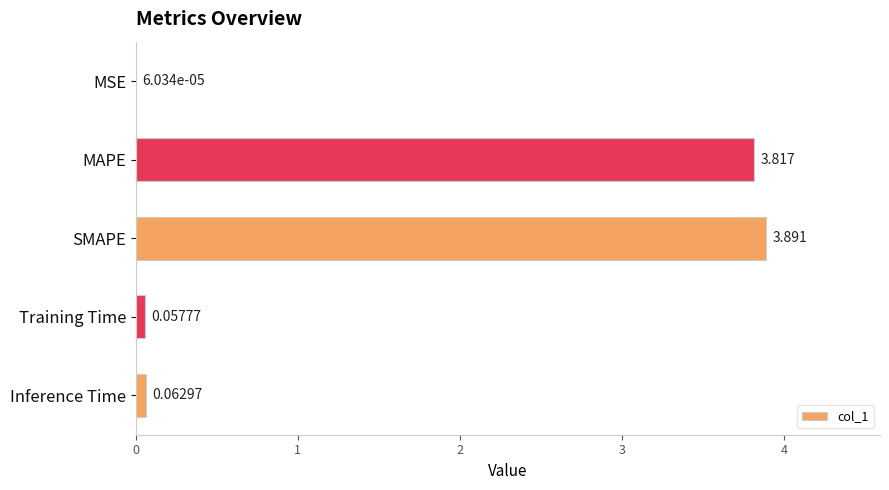

Between MAPE and Inference Time, which is larger?

MAPE